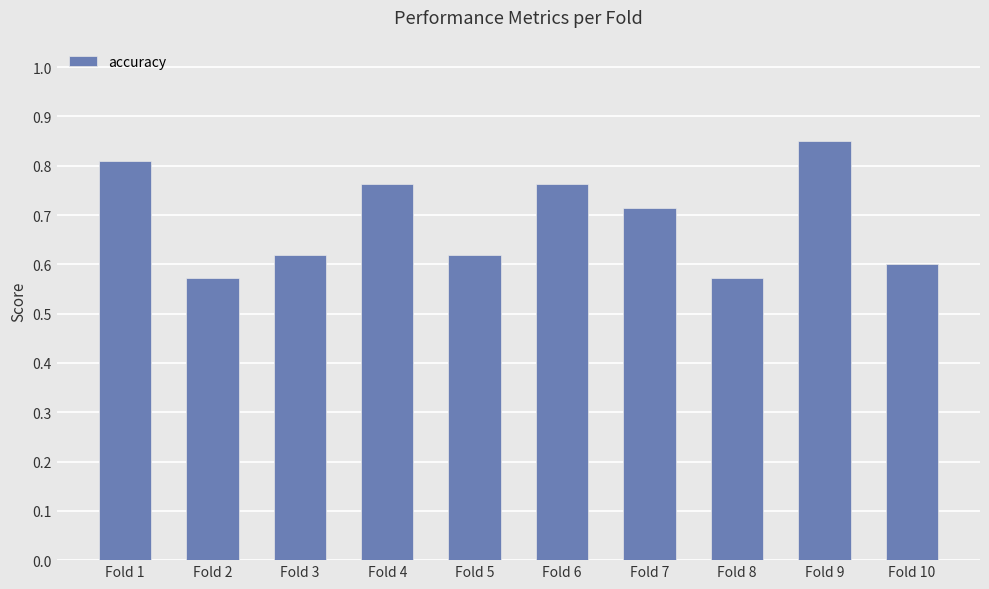

The value at Fold 9 is 0.2. True or false?

False